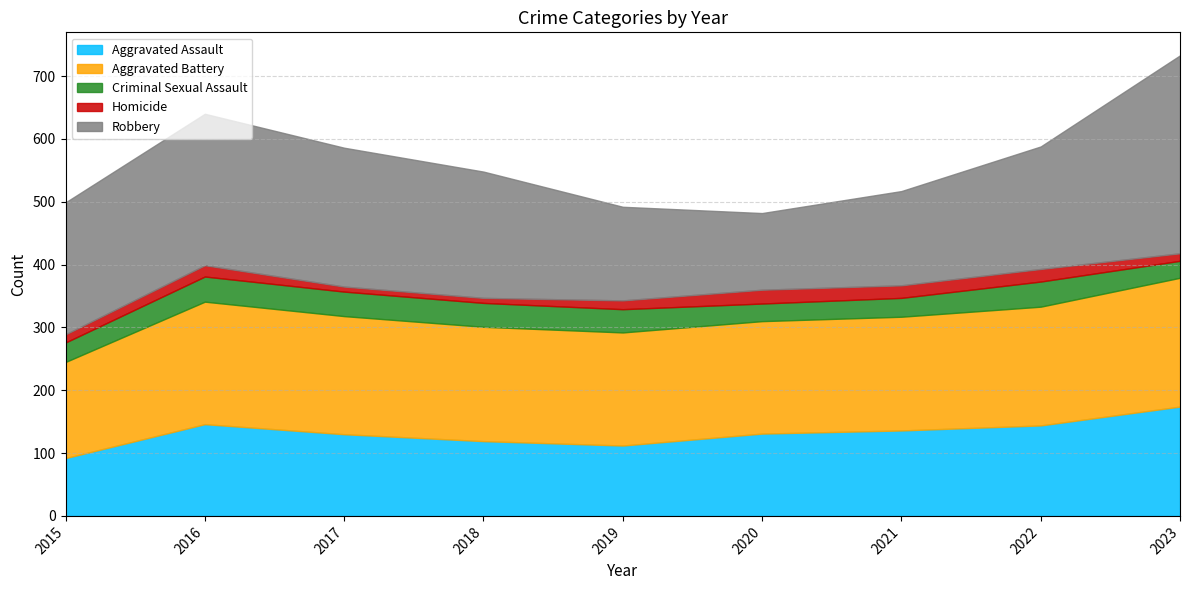

What is the minimum value shown in the chart?

8